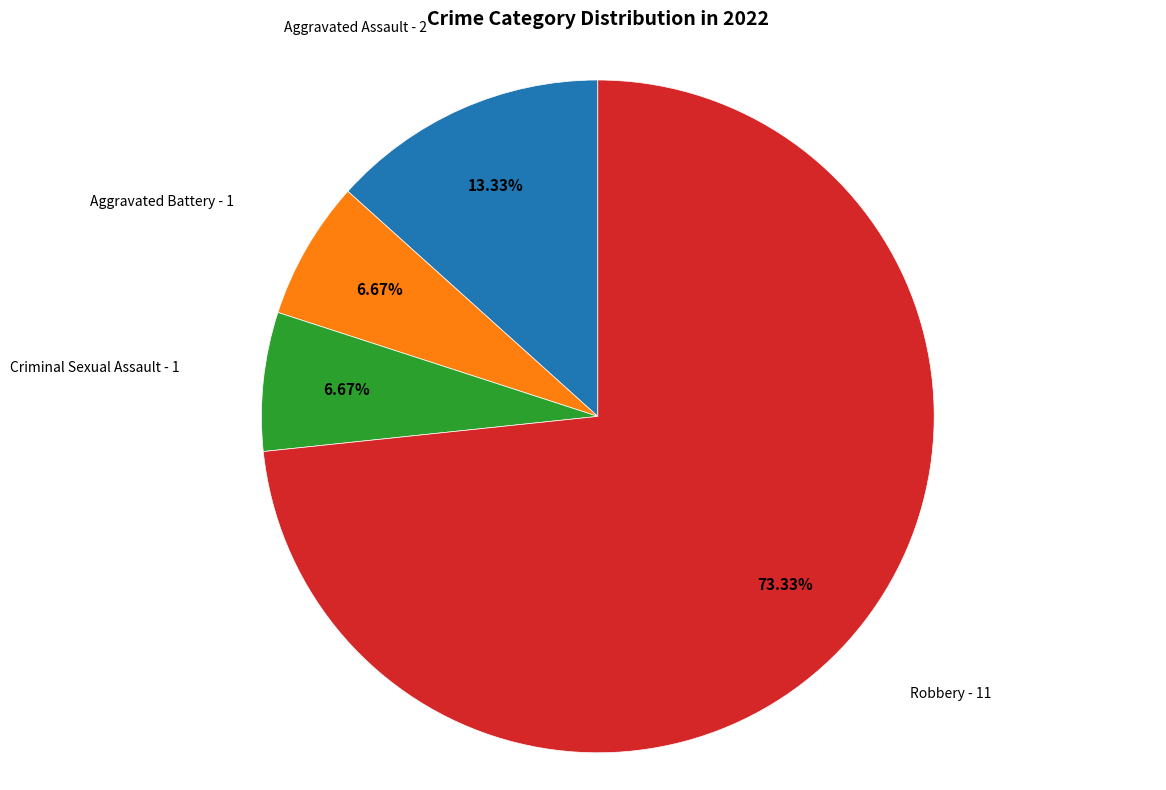

Does Aggravated Battery represent more than half of the total?

No